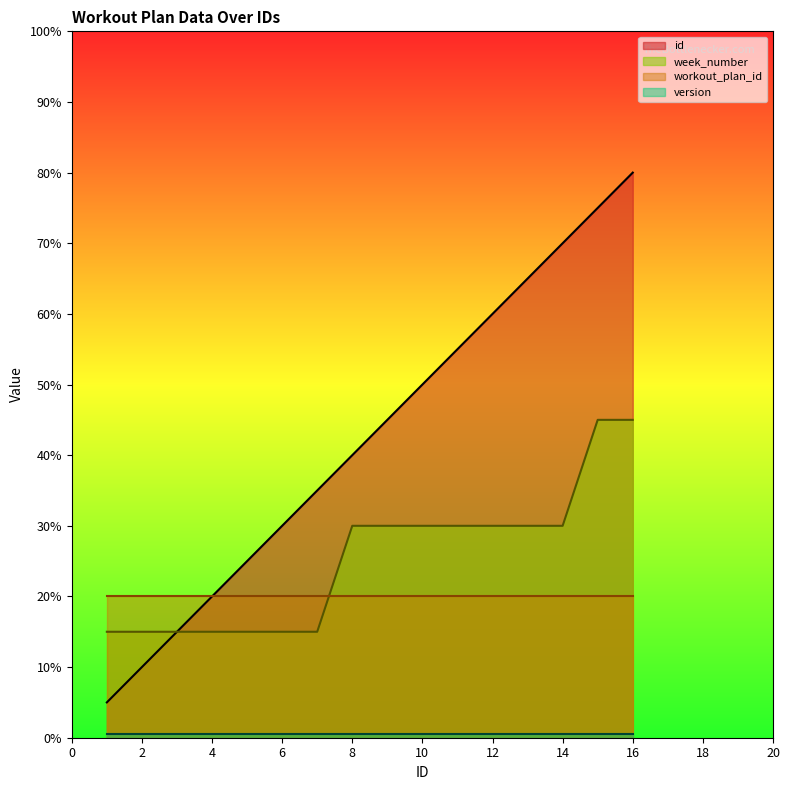

Is the value of week_number at 2 greater than the value of id at 12?

No